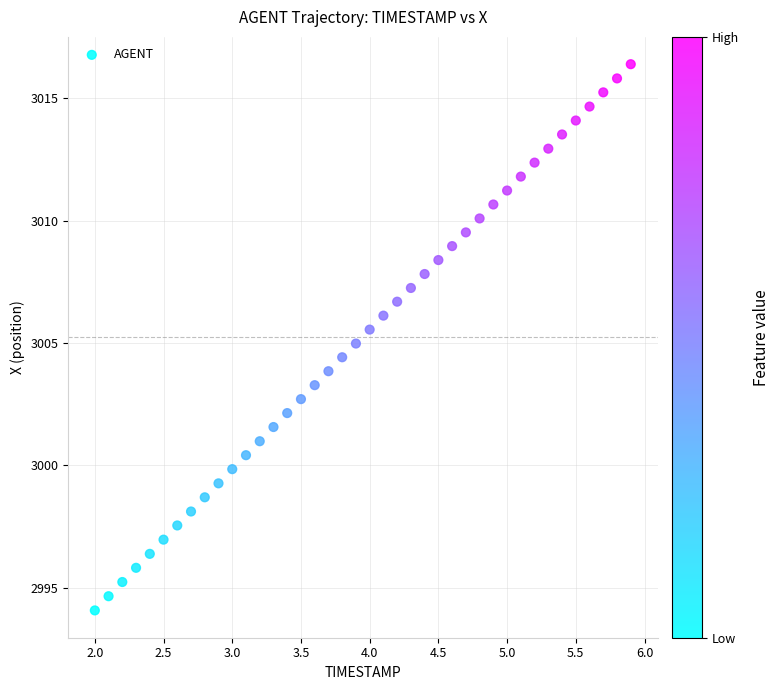

What is the range of Y values (max minus min)?

22.3